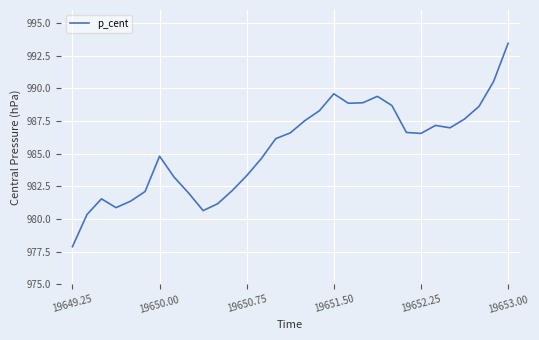

What is the difference between the maximum and minimum values?

15.6